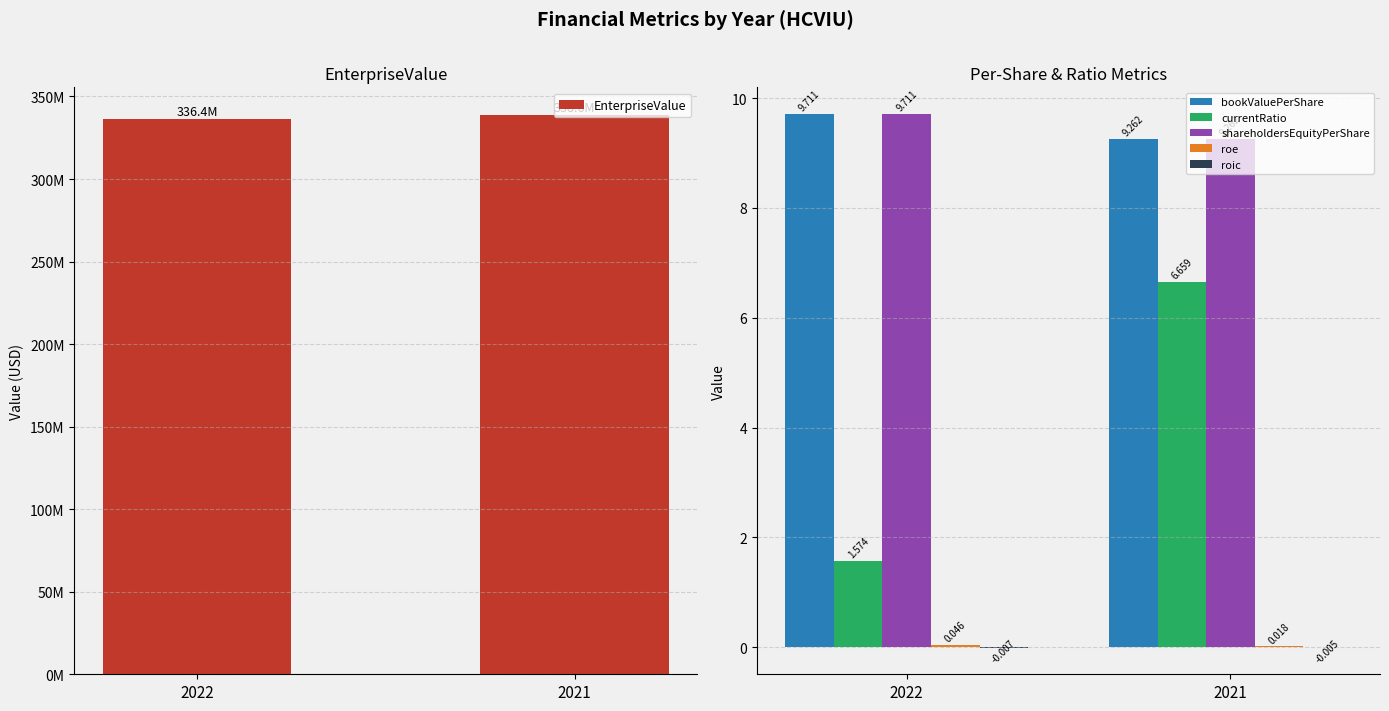

Are the bars grouped side by side (vs. stacked)?

Yes